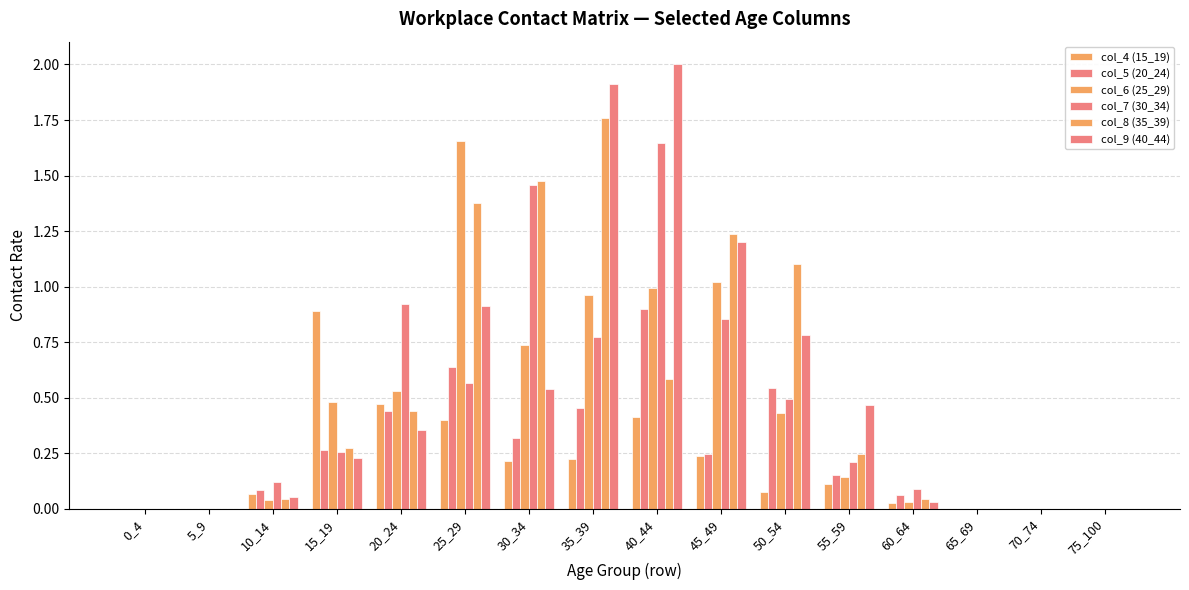

How many categories are shown in the chart?

16